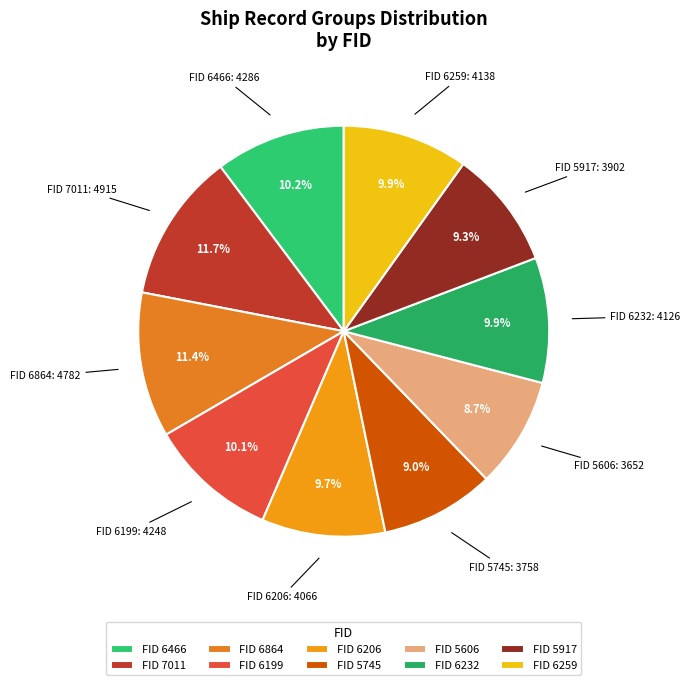

Is there a majority slice in this chart?

No